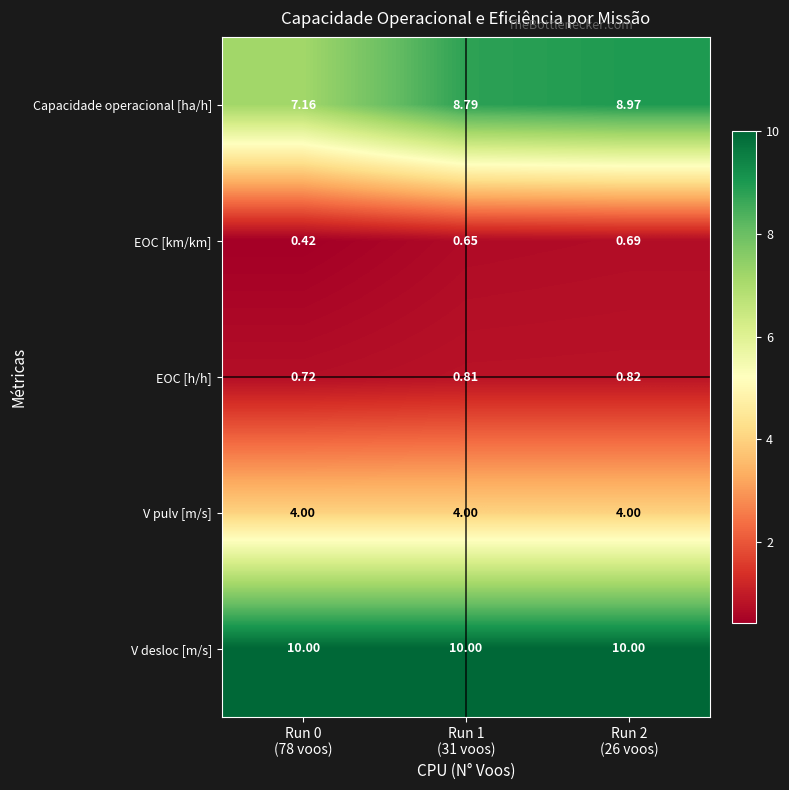

List the series in order of their peak value, lowest first.

EOC [km/km], EOC [h/h], V pulv [m/s], Capacidade operacional [ha/h], V desloc [m/s]